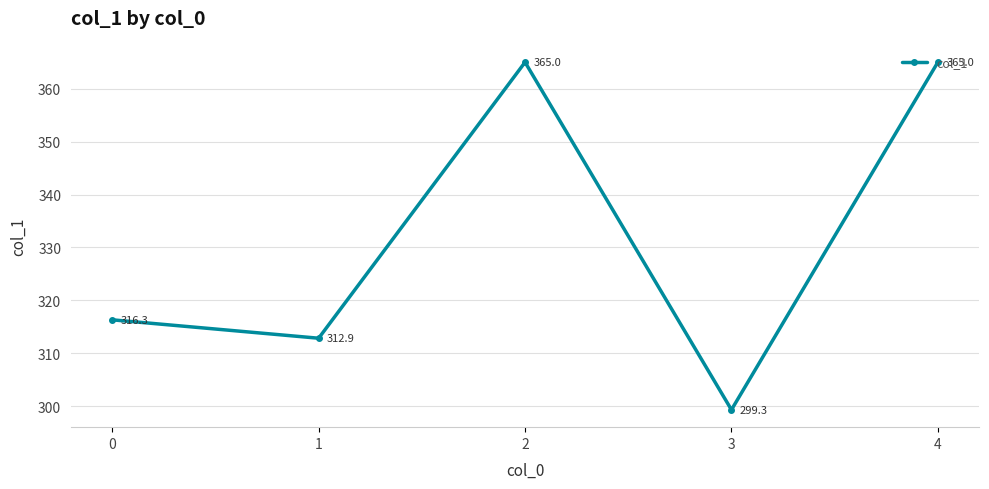

What is the value of the 5th point from the left?

365.0